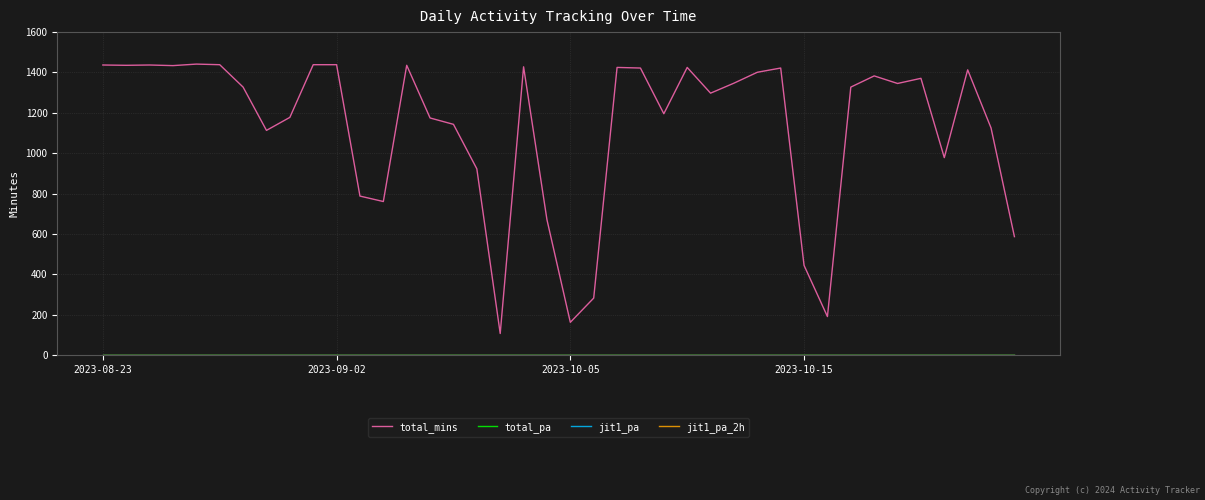

Reading right to left, what are all the values shown in this chart?

total_mins: 586.5	1125.0	1413.0	978.0	1371.0	1345.5	1383.0	1327.5	190.5	444.0	1422.0	1401.0	1347.0	1297.5	1425.0	1195.5	1422.0	1425.0	282.0	162.0	670.5	1428.0	106.5	922.5	1143.0	1174.5	1435.5	760.5	787.5	1438.5	1438.5	1177.5	1113.0	1327.5	1438.5	1441.5	1434.0	1437.0	1435.5	1437.0
total_pa: 0.0	0.0	0.0	0.0	0.0	0.0	0.0	0.0	0.0	0.0	0.0	0.0	0.0	0.0	0.0	0.0	0.0	0.0	0.0	0.0	0.0	0.0	0.0	0.0	0.0	0.0	0.0	0.0	0.0	0.0	0.0	0.0	0.0	0.0	0.0	0.0	0.0	0.0	0.0	0.0
jit1_pa: 0.0	0.0	0.0	0.0	0.0	0.0	0.0	0.0	0.0	0.0	0.0	0.0	0.0	0.0	0.0	0.0	0.0	0.0	0.0	0.0	0.0	0.0	0.0	0.0	0.0	0.0	0.0	0.0	0.0	0.0	0.0	0.0	0.0	0.0	0.0	0.0	0.0	0.0	0.0	0.0
jit1_pa_2h: 0.0	0.0	0.0	0.0	0.0	0.0	0.0	0.0	0.0	0.0	0.0	0.0	0.0	0.0	0.0	0.0	0.0	0.0	0.0	0.0	0.0	0.0	0.0	0.0	0.0	0.0	0.0	0.0	0.0	0.0	0.0	0.0	0.0	0.0	0.0	0.0	0.0	0.0	0.0	0.0